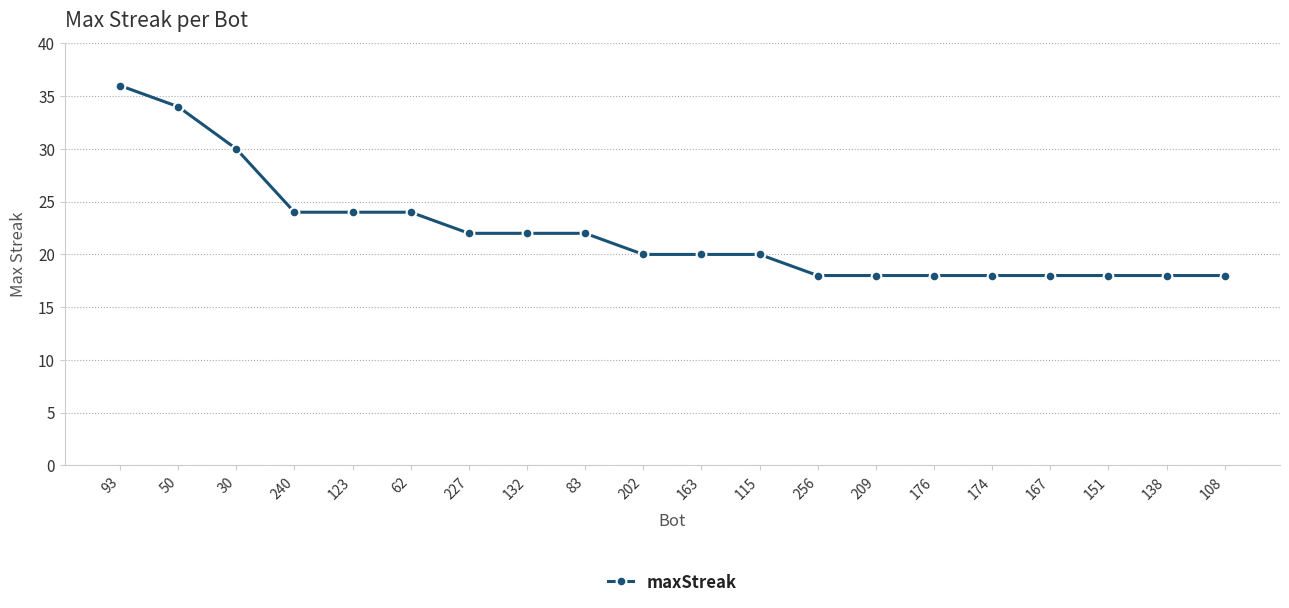

What is the difference between the maximum and minimum values?

18